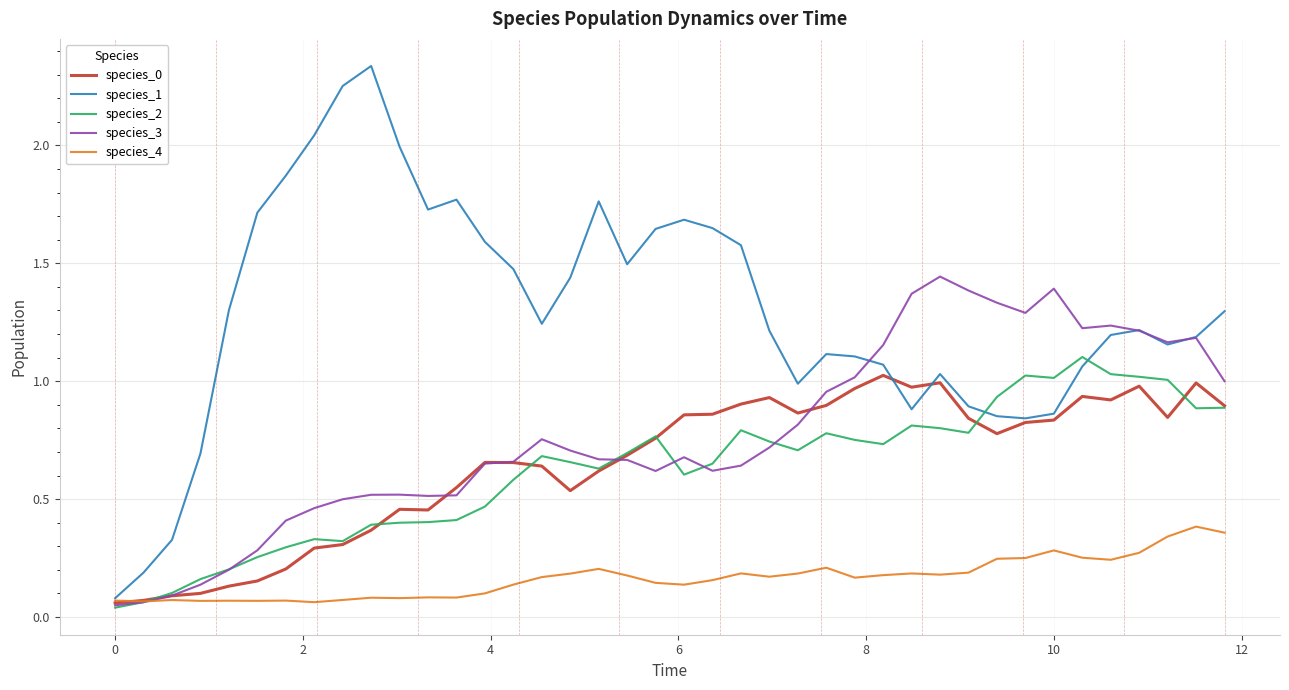

Which series has the largest range (max minus min)?

species_1